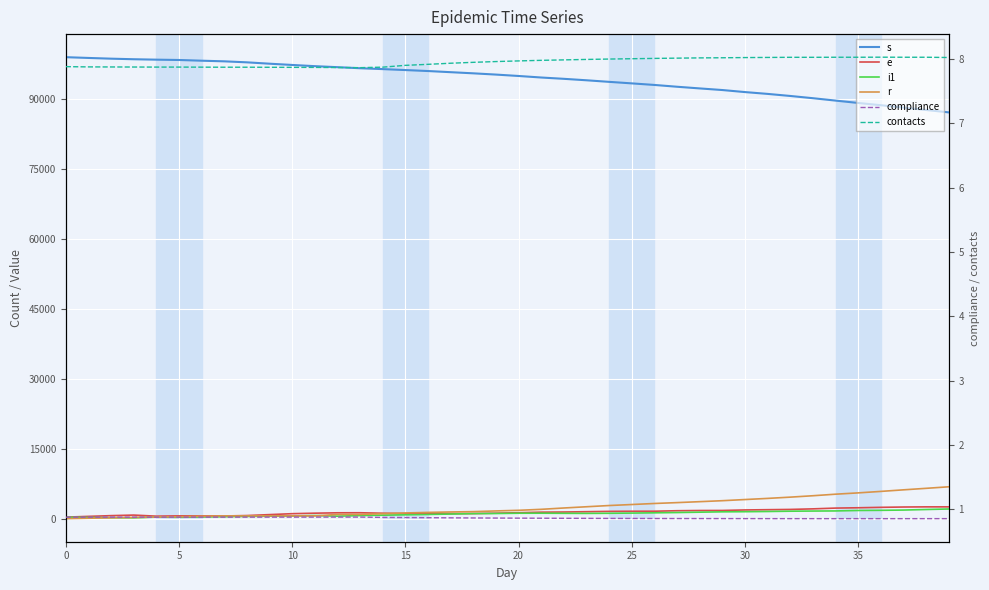

At which label does contacts reach its peak?

36